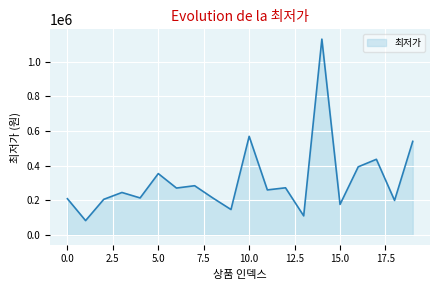

What is the smallest value displayed?

82660